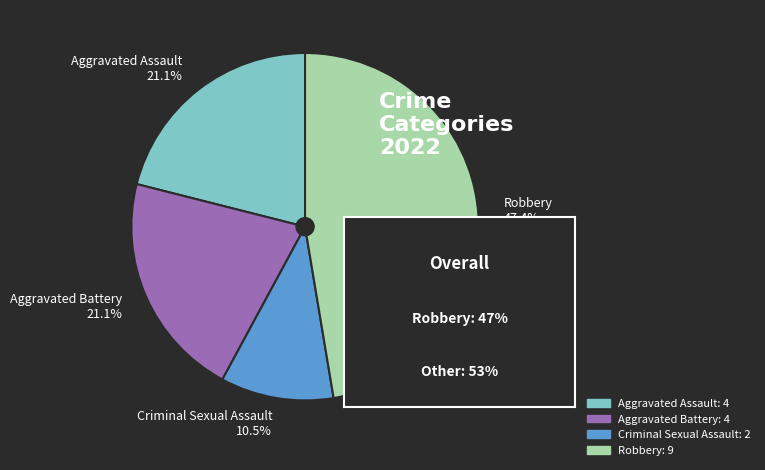

How many slices are in this pie chart?

4